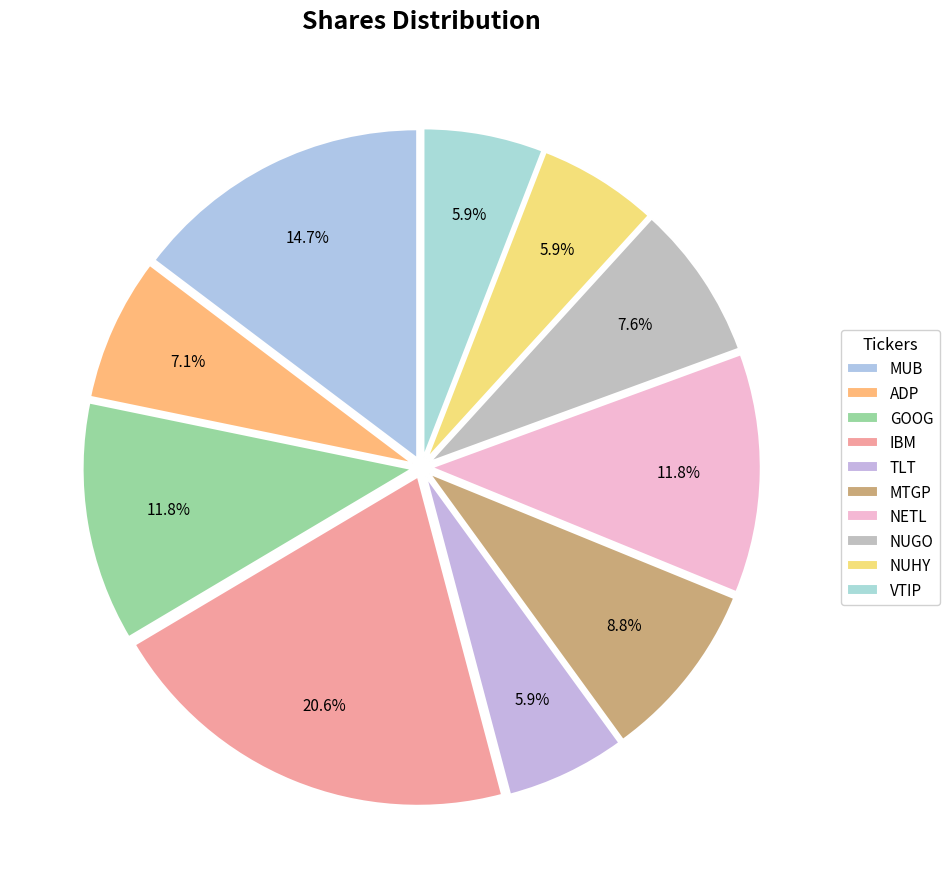

Which category has the smallest portion of the pie?

TLT